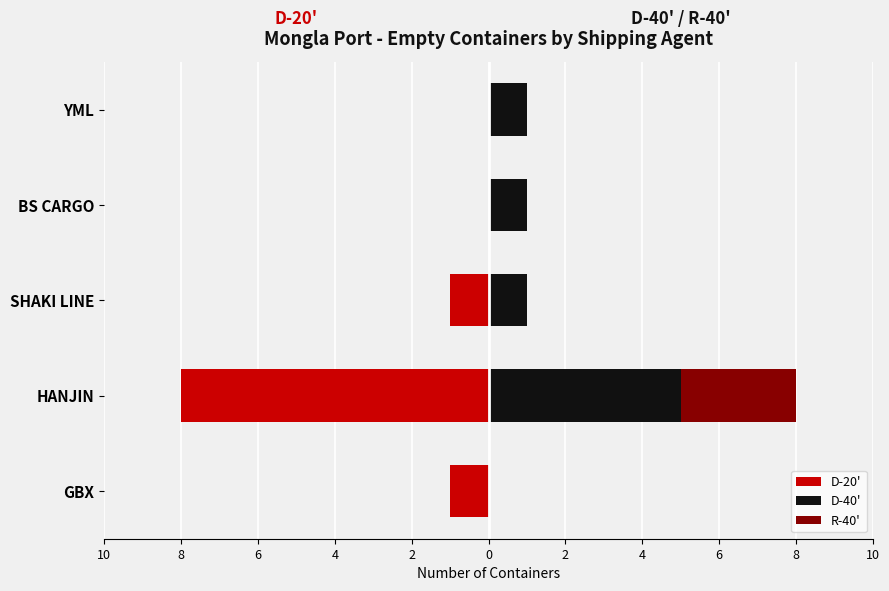

Is the value of R-40' at HANJIN greater than the value of D-20' at YML?

Yes